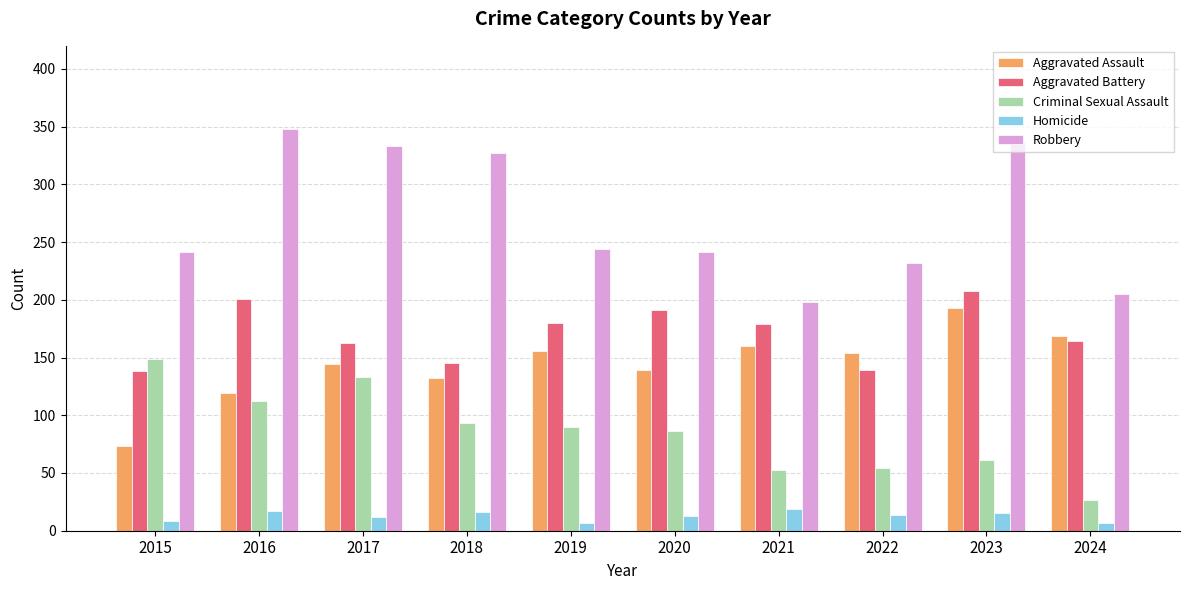

Count the number of categories in the chart.

10